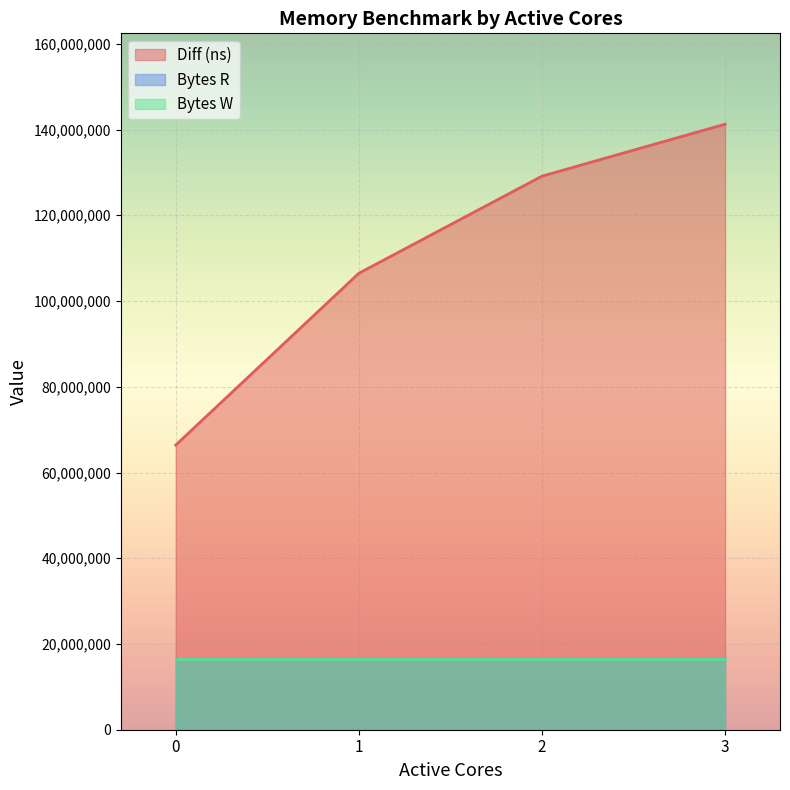

How many lines are shown in the chart?

3